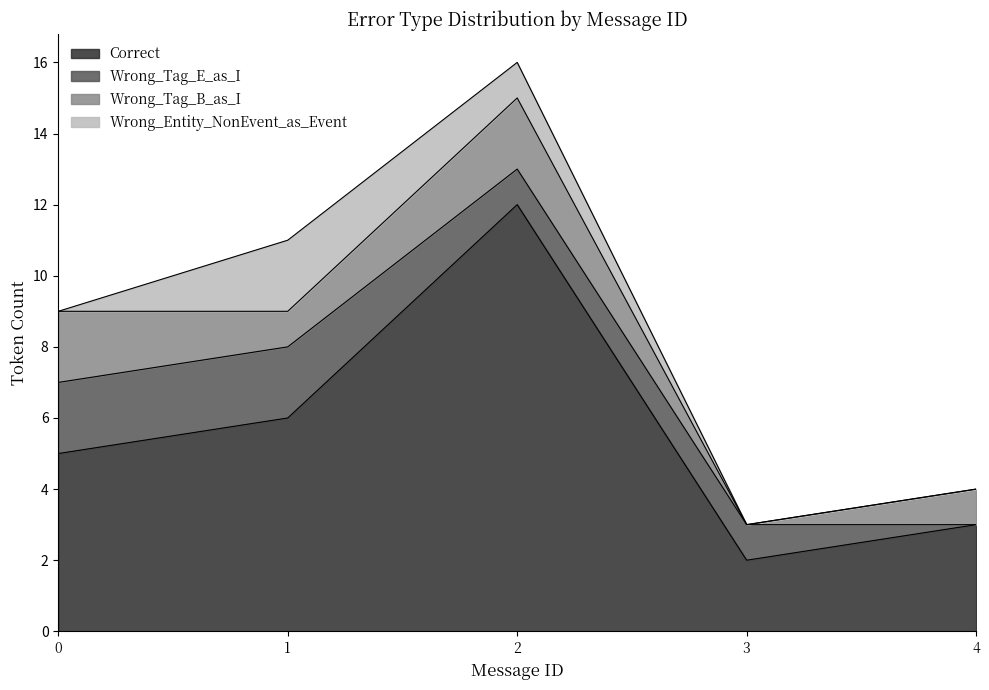

What is the sum of the Wrong_Entity_NonEvent_as_Event values at 0 and 2?

1